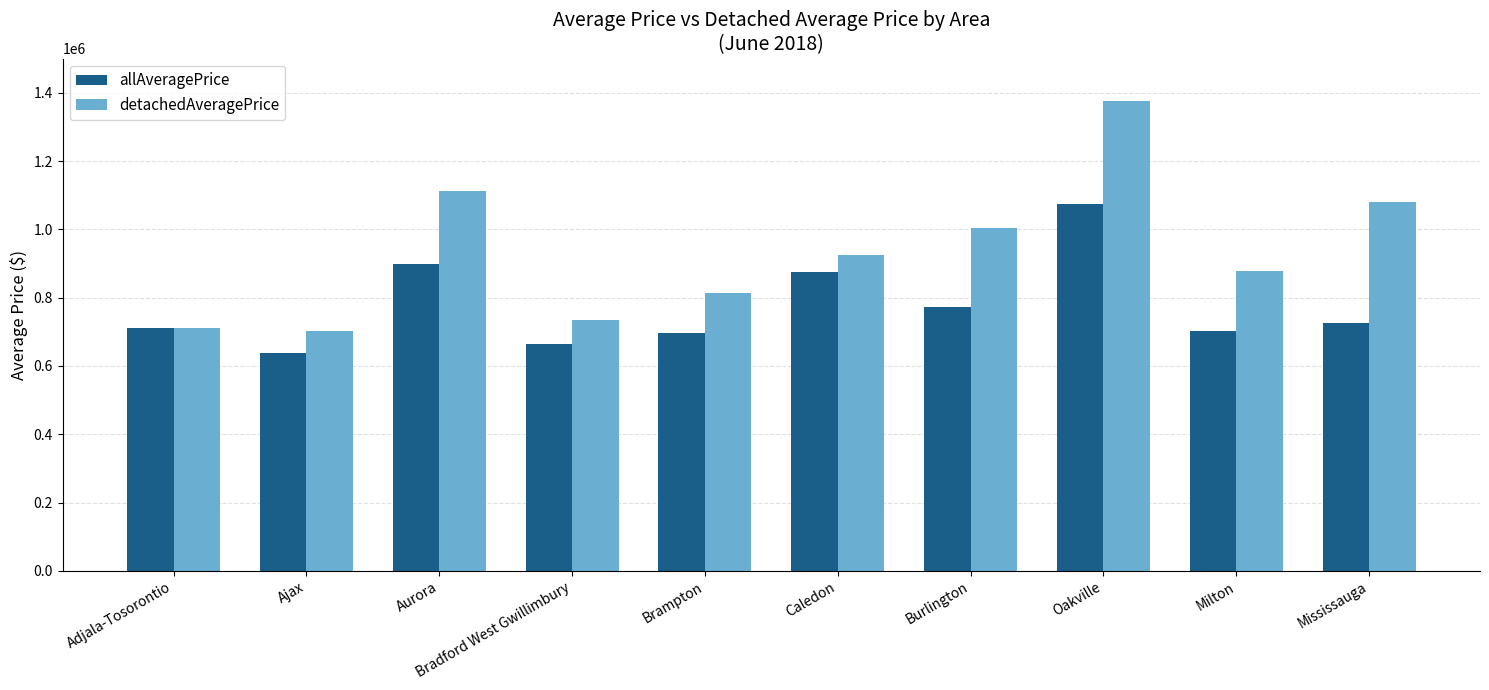

At how many categories does at least one series exceed 1090566?

2